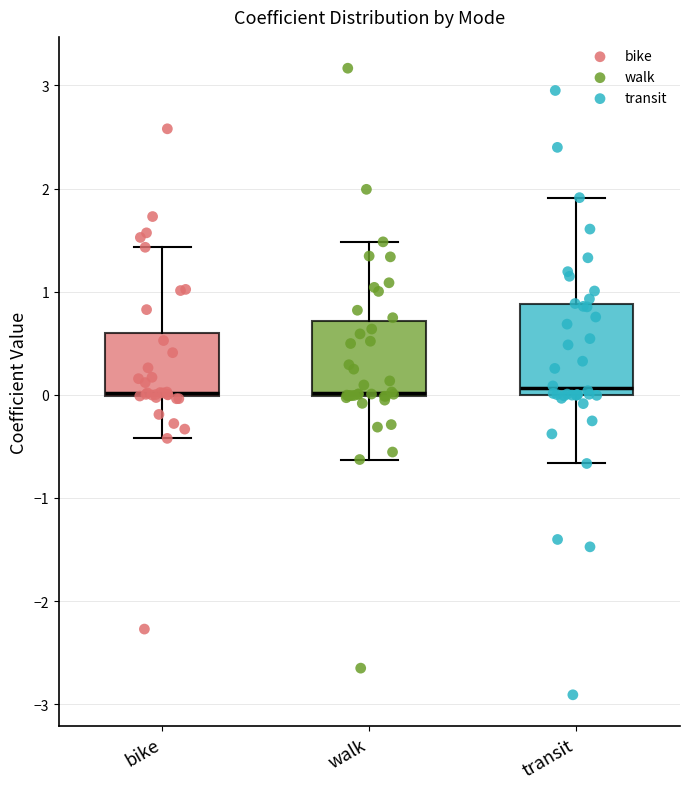

Where is the lower edge of the box for walk on the y-axis? The values are not printed on the chart, so give them approximately, as read against the axis.

0.0